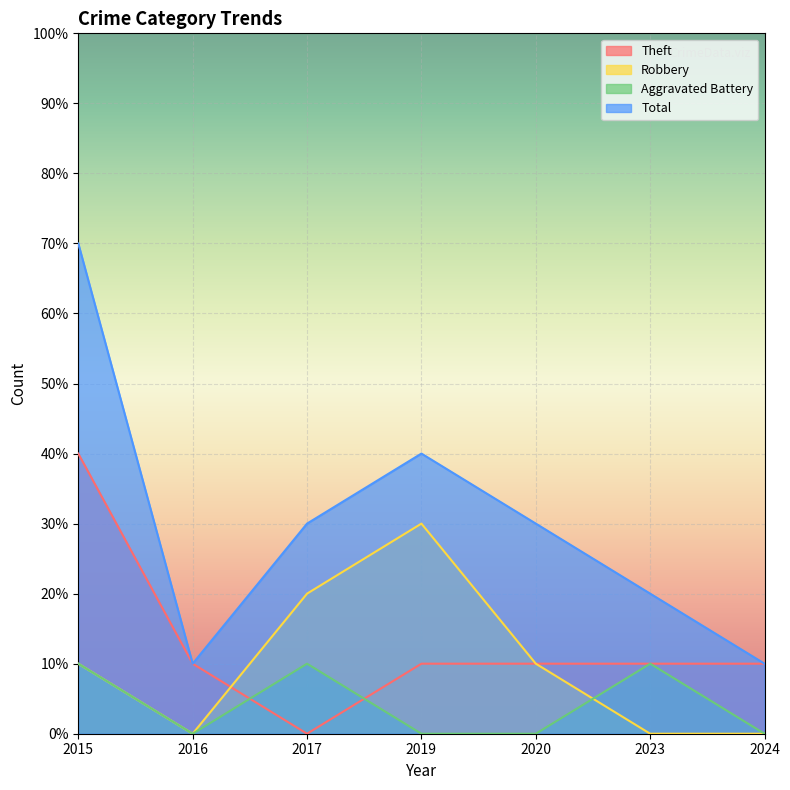

How many values in Robbery are above zero?

4